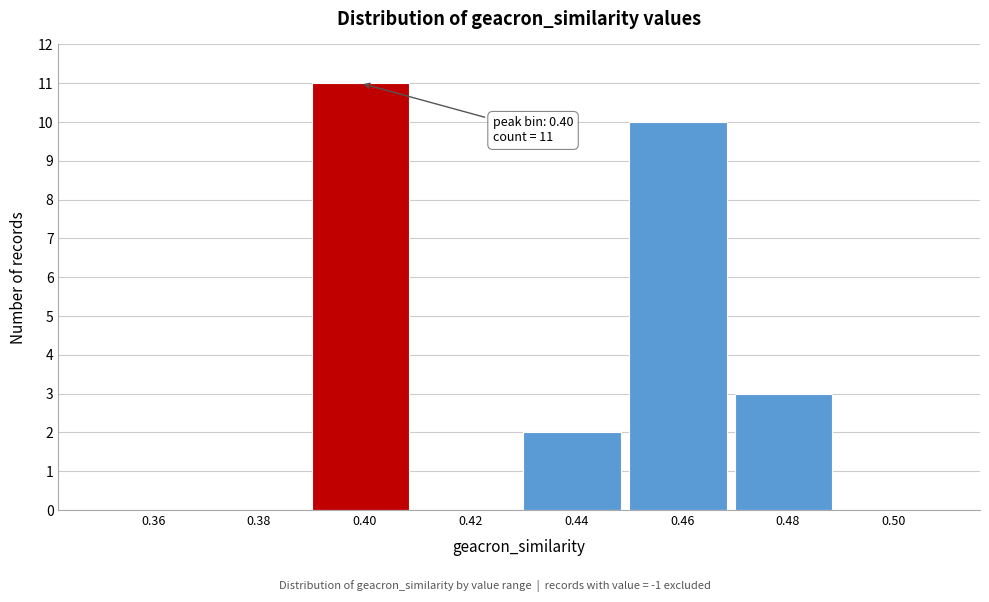

Over which range of the x-axis is the bar tallest?

0.39 to 0.41